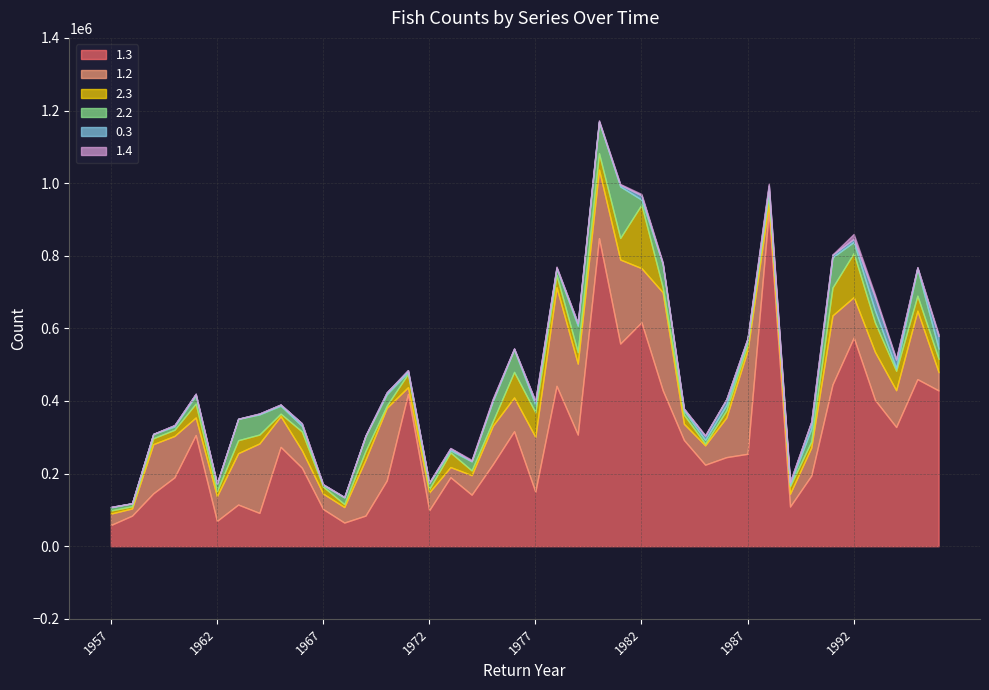

At which category does 1.2 reach its first local peak?

1959